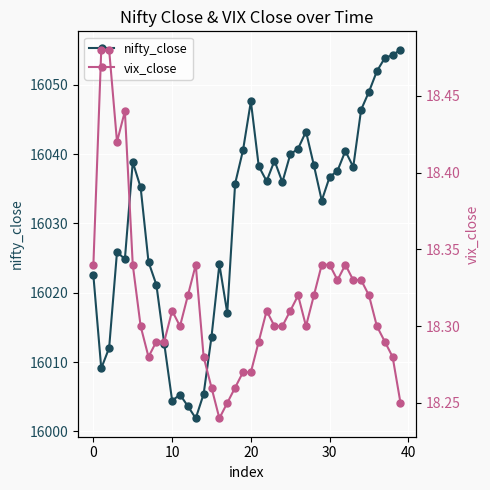

How many interior local valleys does the vix_close series have?

6